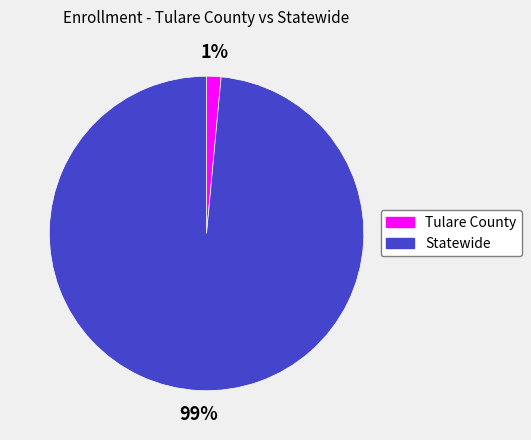

Is Statewide the majority of the pie?

Yes